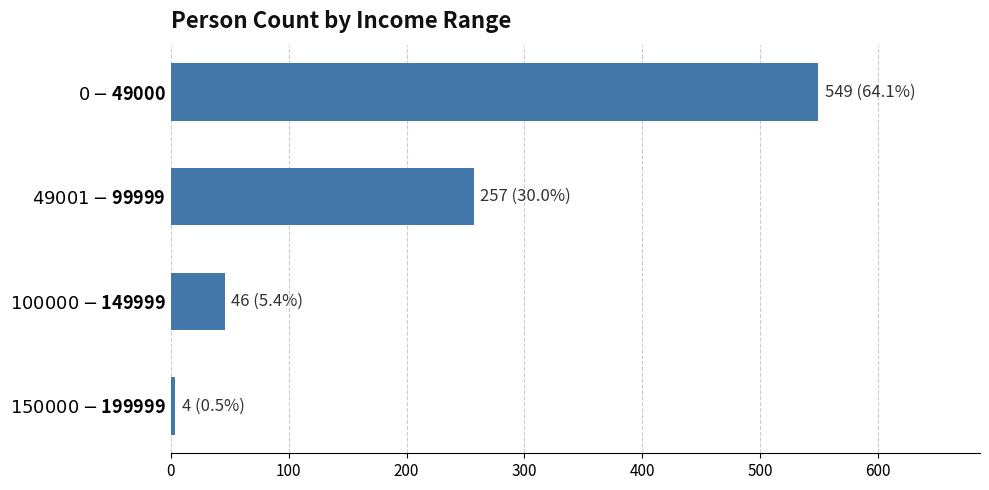

Which category has the lowest value across all series?

$150000-$199999